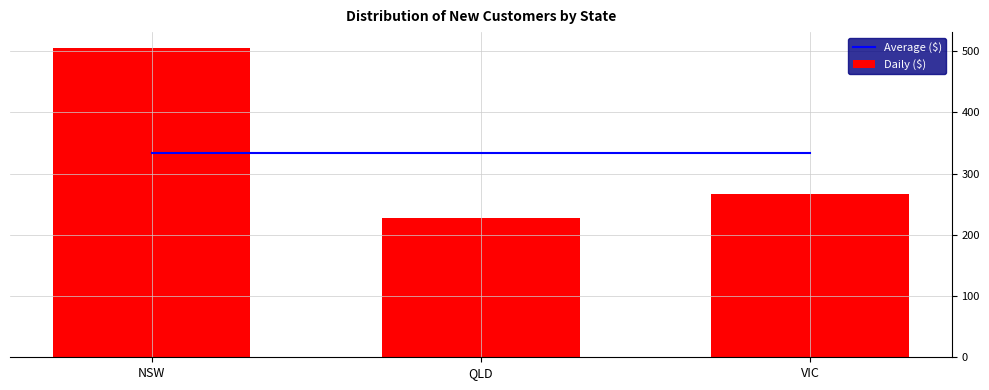

What is the difference between the Daily ($) values at QLD and NSW?

278